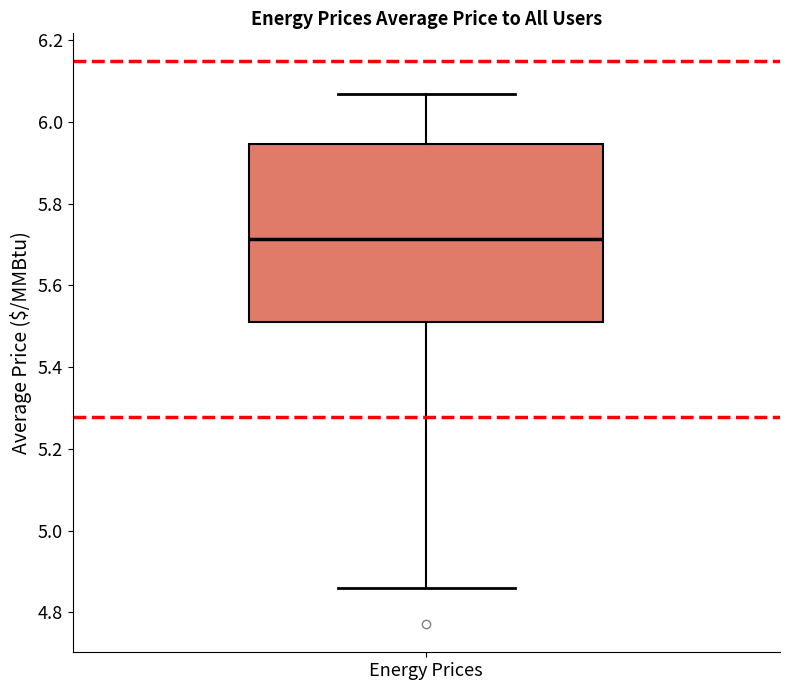

Transcribe this box plot: give where the median line is, the range the box spans, and where the two whiskers end, as read against the y-axis. The values are not printed on the chart, so give them approximately, as read against the axis.

median 5.72, box 5.52 to 5.94, whiskers 4.86 to 6.06